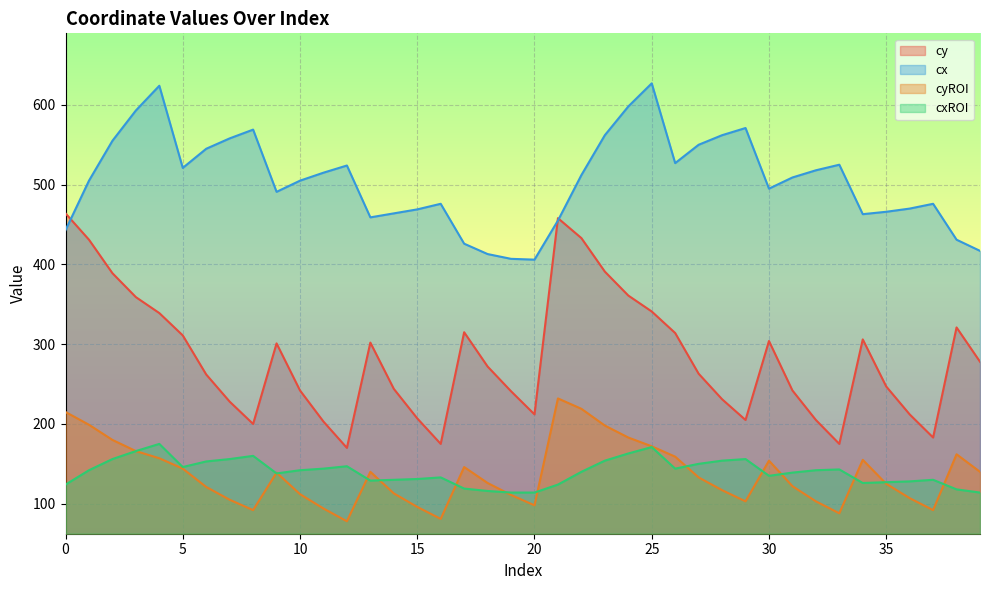

What is the difference between the highest and lowest values at 17?

307